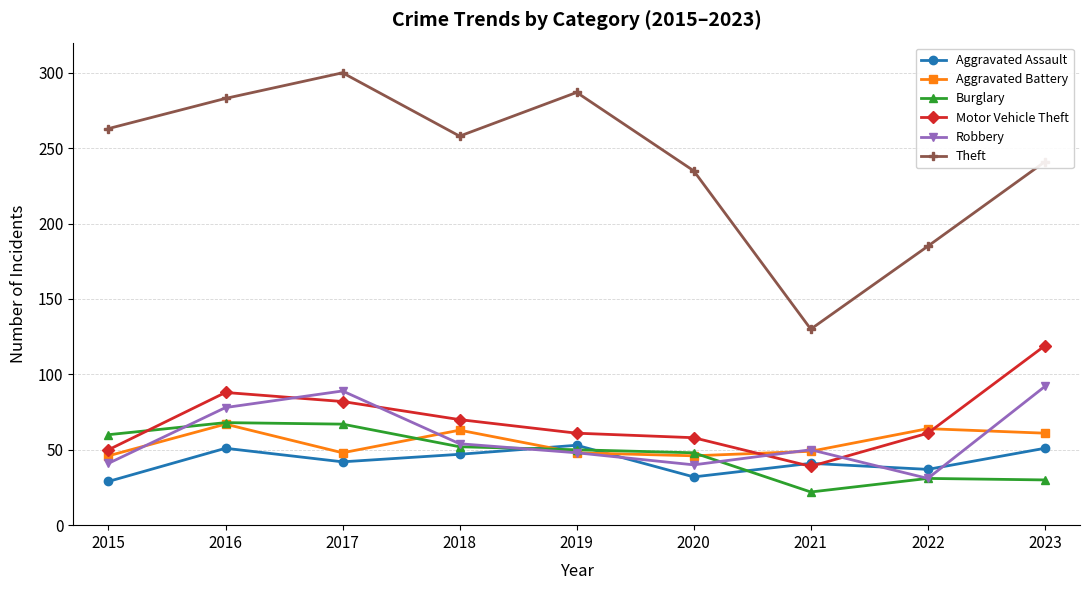

True or false: Burglary and Aggravated Battery cross at least once.

True